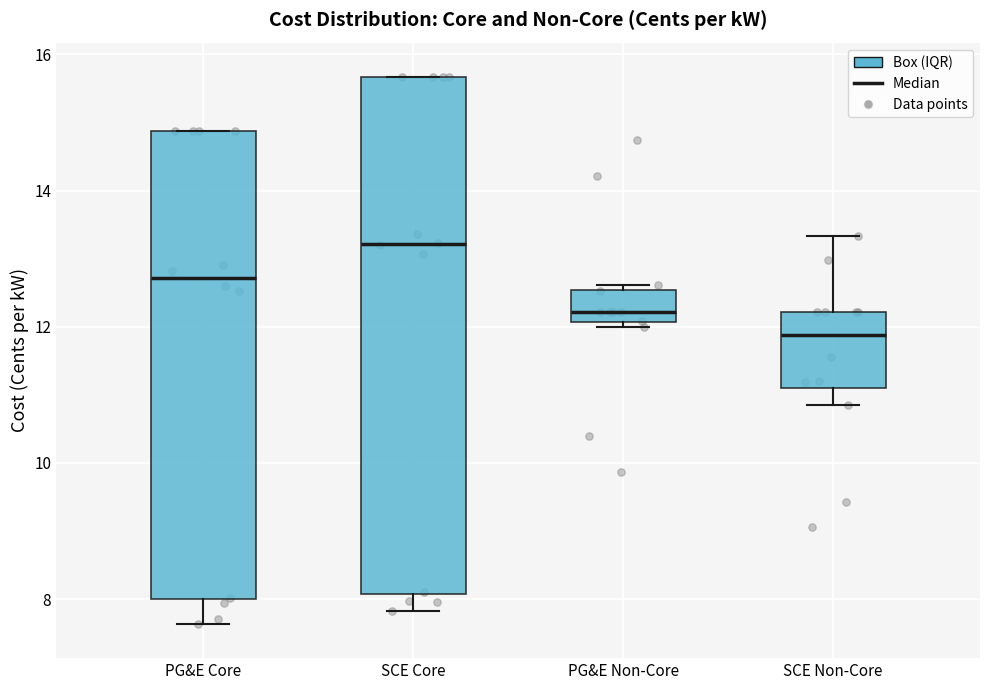

Which box's median line is the lowest?

SCE Non-Core